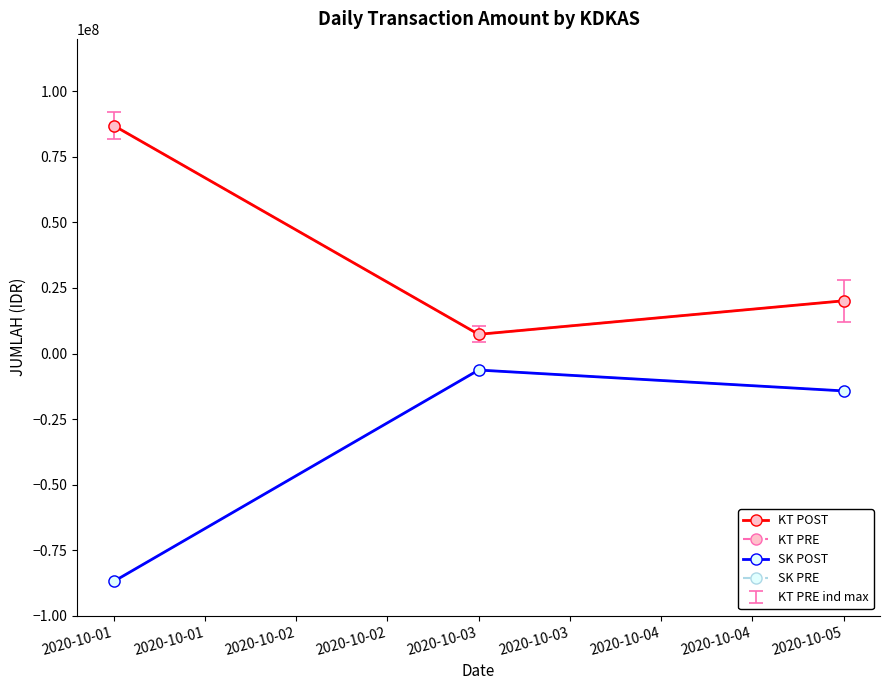

Count the KT PRE values in the range 7311905 to 86956000.

3